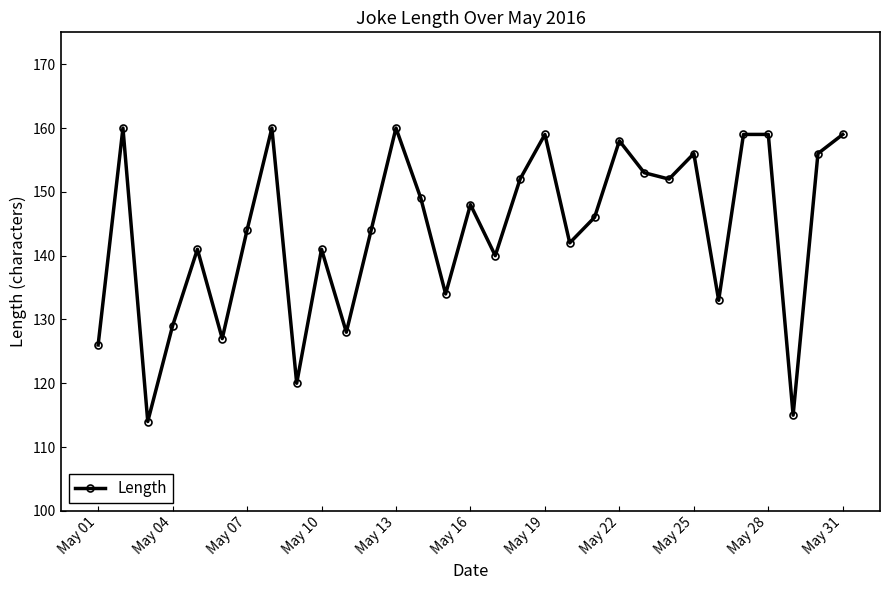

What is the difference between the maximum and minimum values?

46